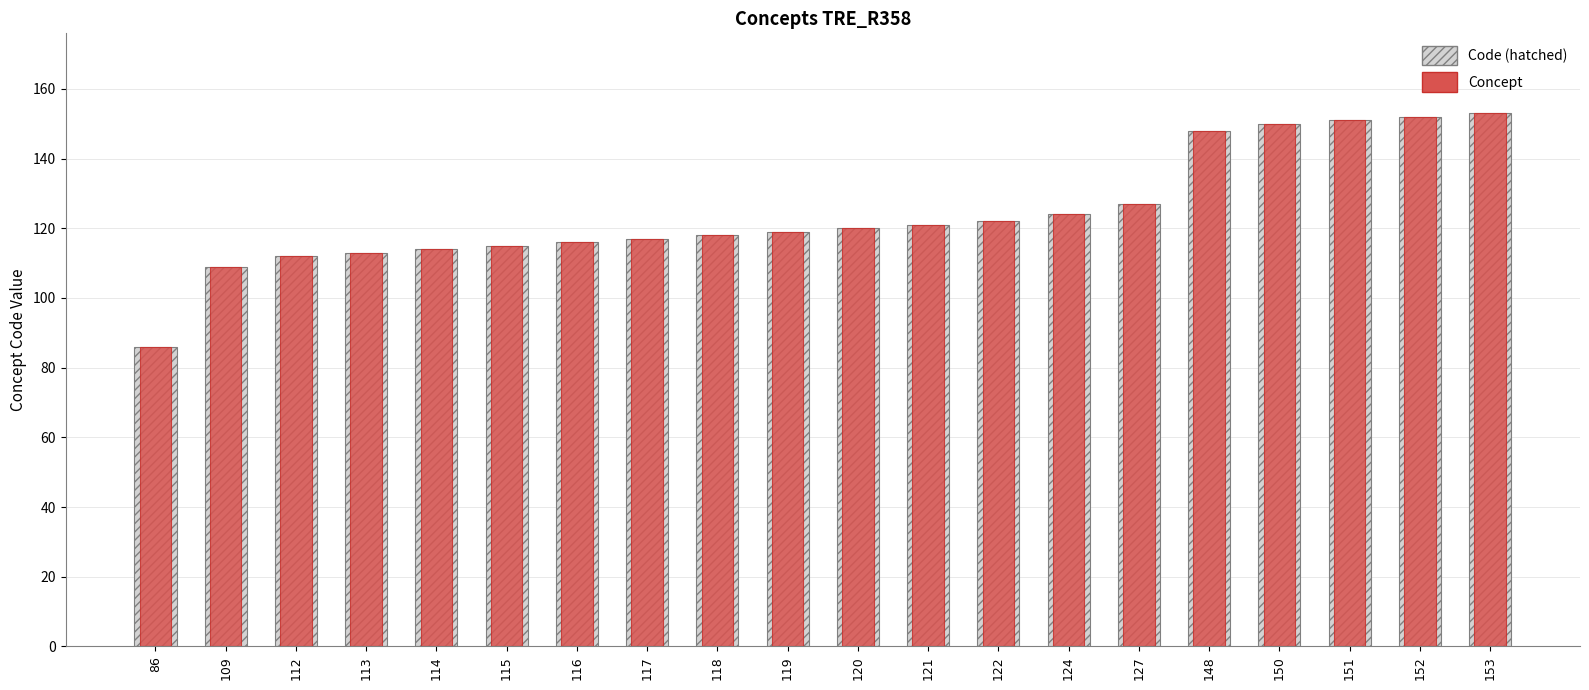

At how many categories does at least one series exceed 111?

18